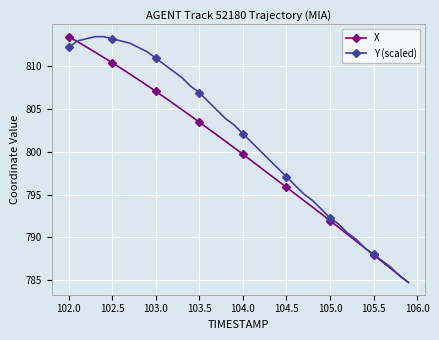

Which series has the largest total across all categories?

Y (scaled)